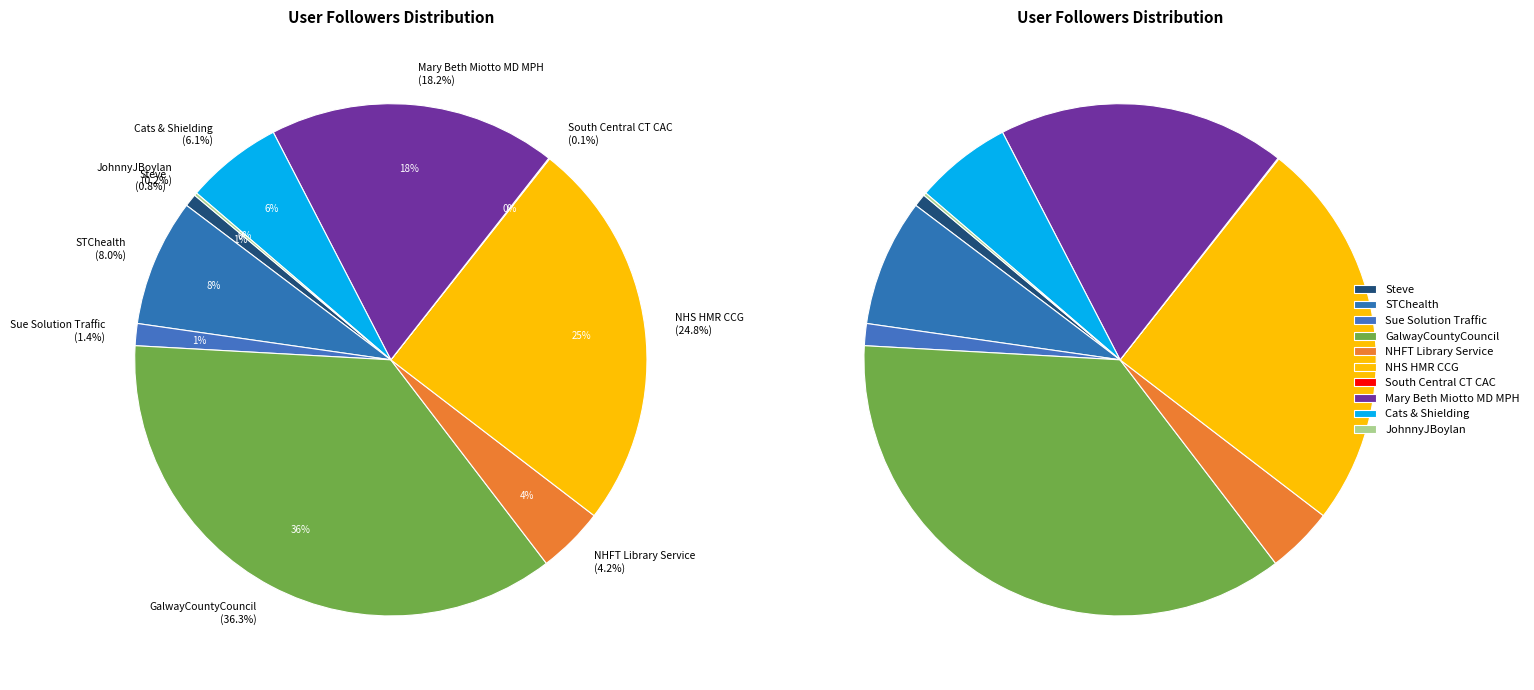

Which category has the smallest portion of the pie?

South Central CT CAC